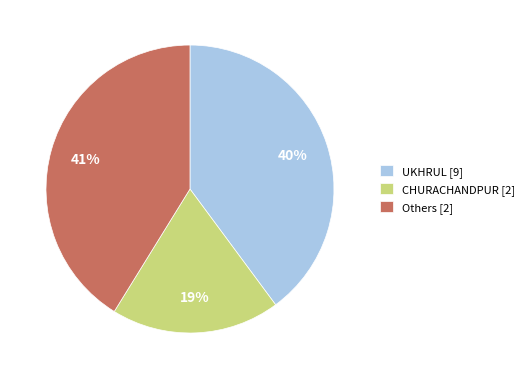

To the nearest percent, what percentage of the pie is Others [2]?

41%